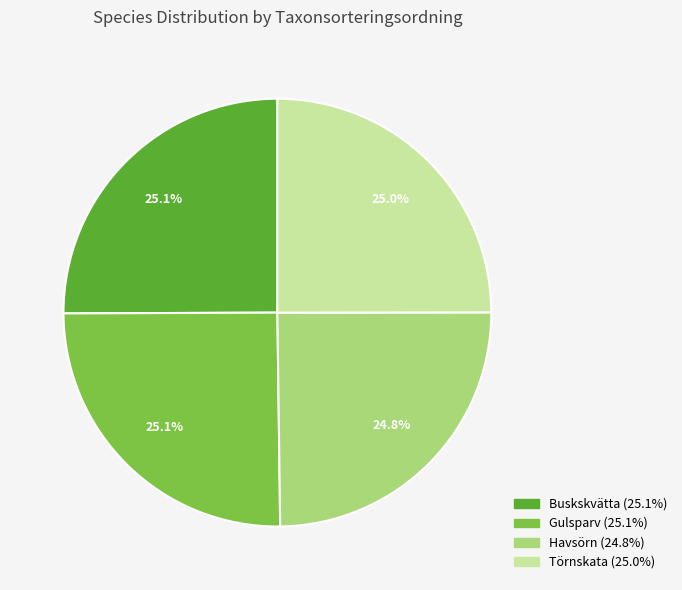

Does any single category account for the majority?

No